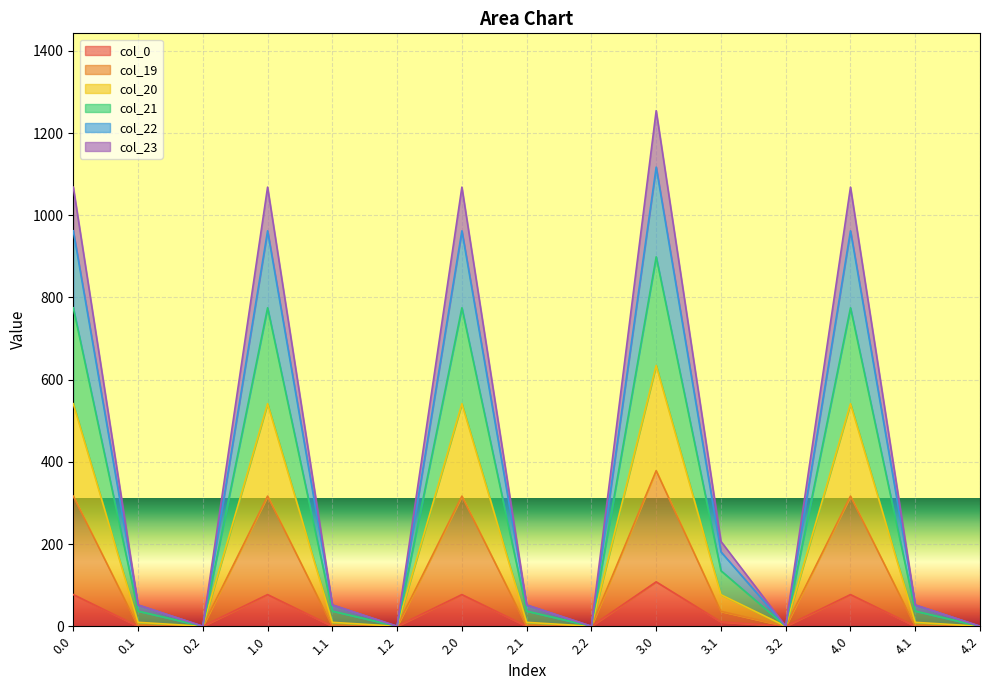

In col_0, how many points are higher than both neighbors (excluding endpoints)?

4